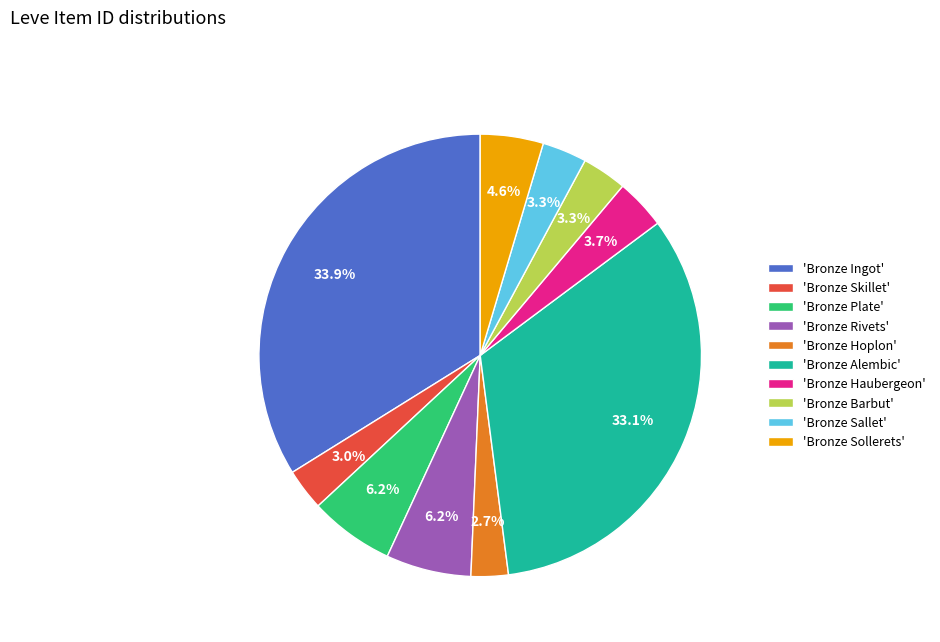

To the nearest percent, what is the average slice percentage?

10%